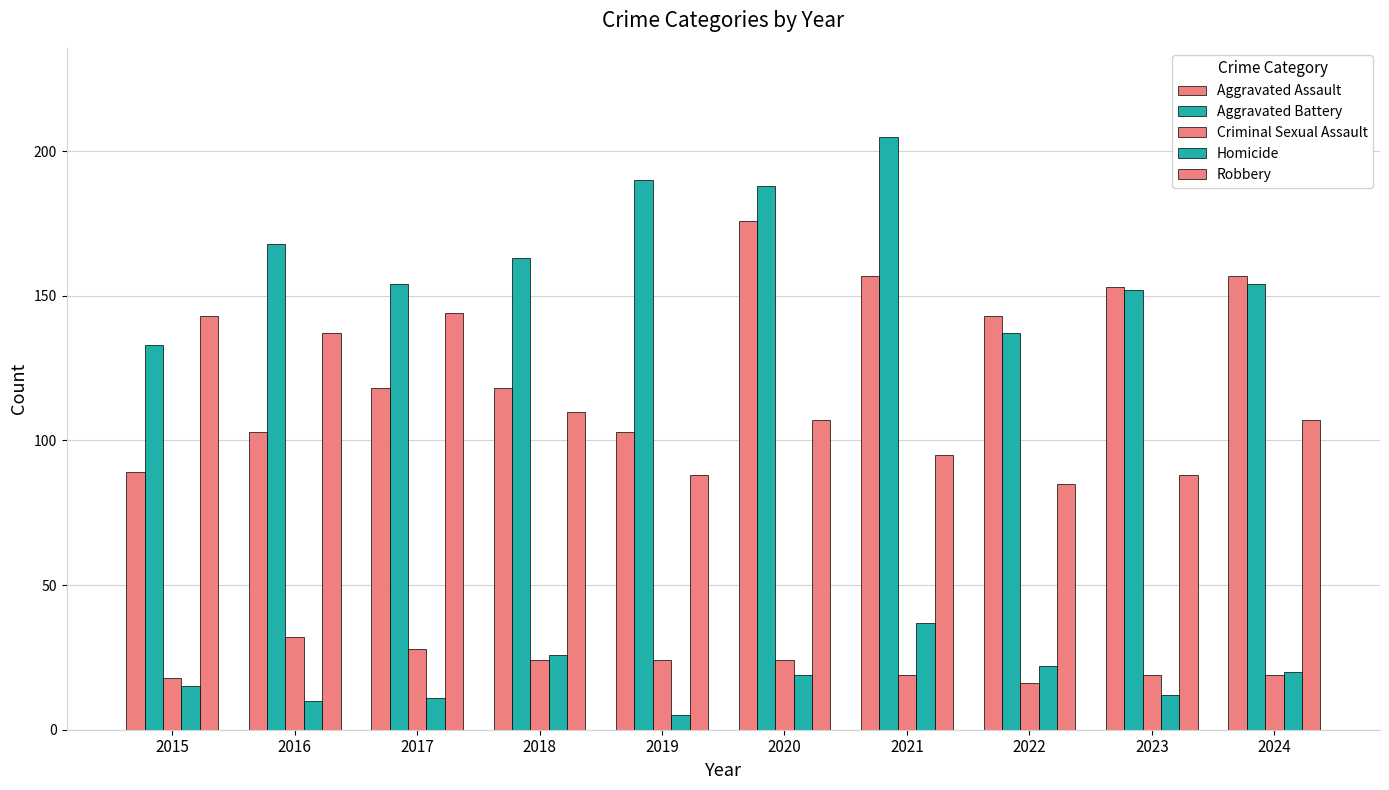

What is the difference between the maximum and minimum values in the Criminal Sexual Assault series?

16